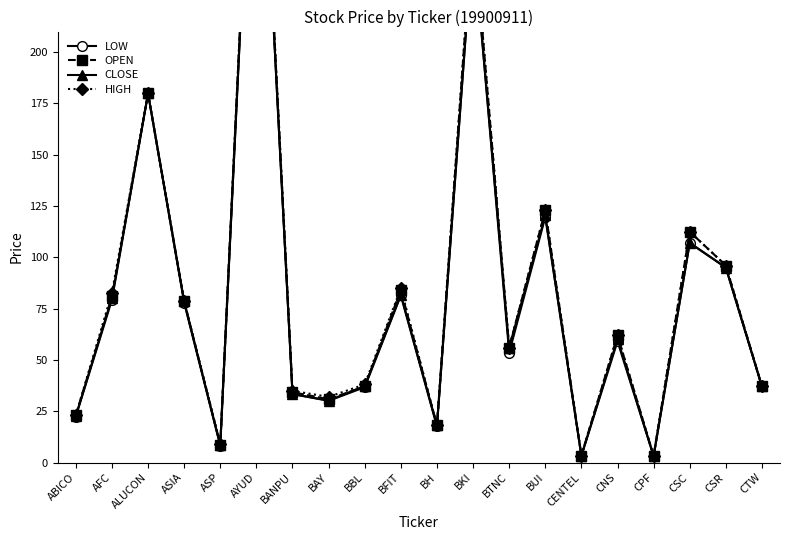

The value of HIGH at BUI is 122.9. True or false?

True